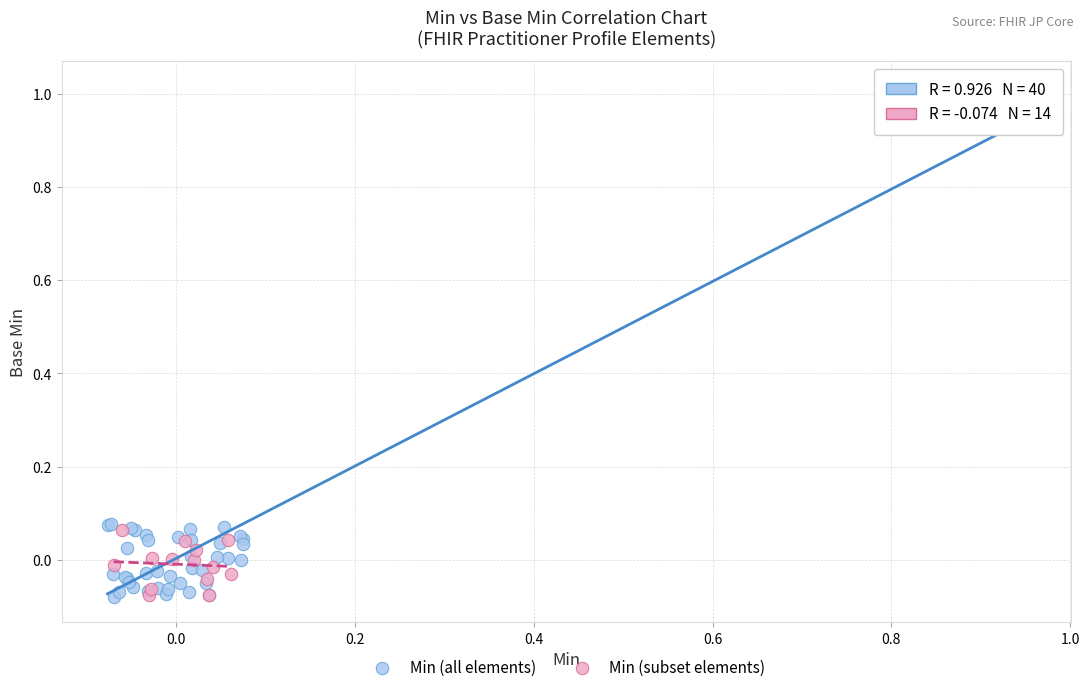

Which series contains the highest Y value?

Min (all elements)